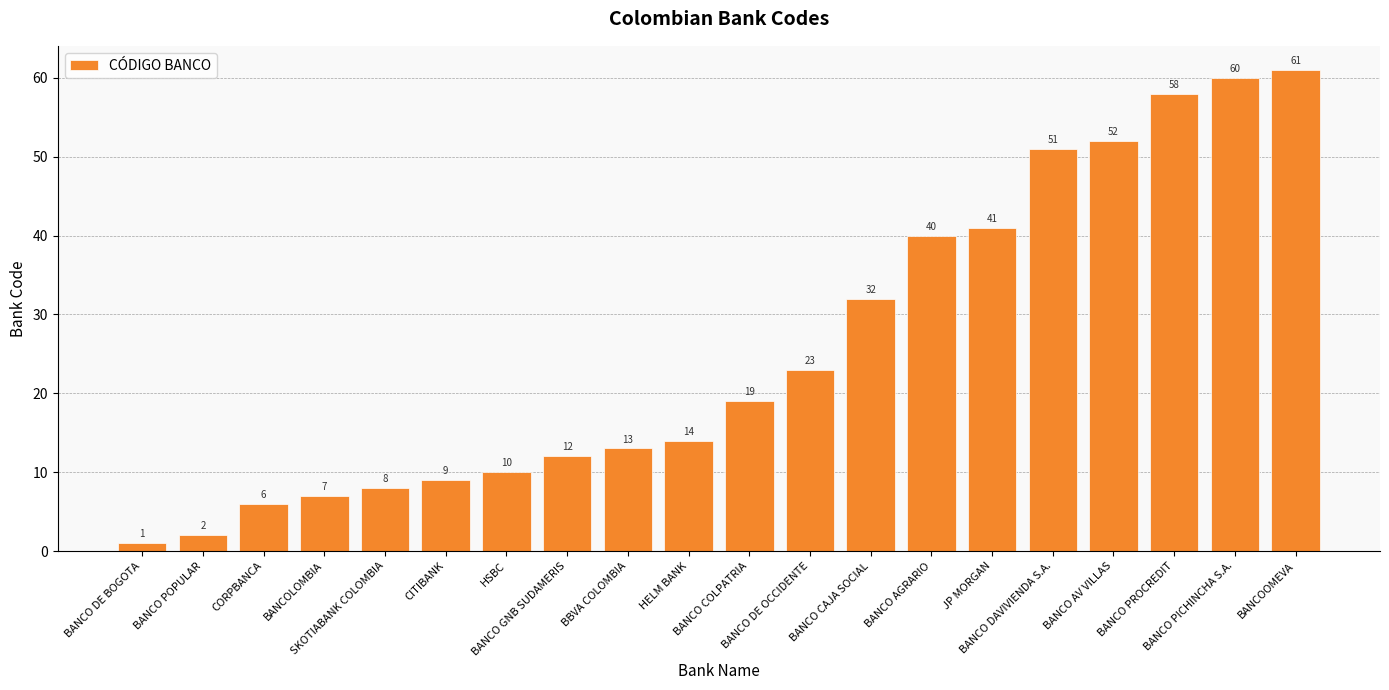

What is the change in value from HSBC to BBVA COLOMBIA?

+3